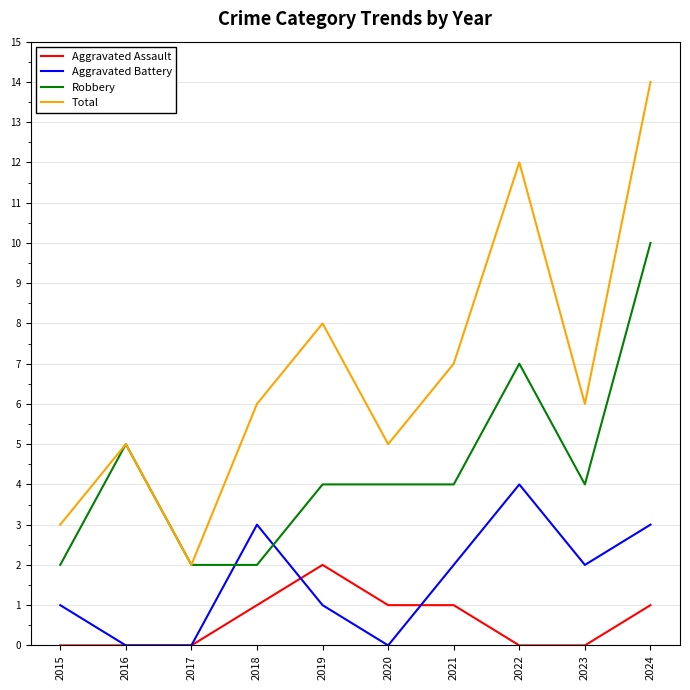

What are all the series names shown in the legend?

Aggravated Assault, Aggravated Battery, Robbery, Total